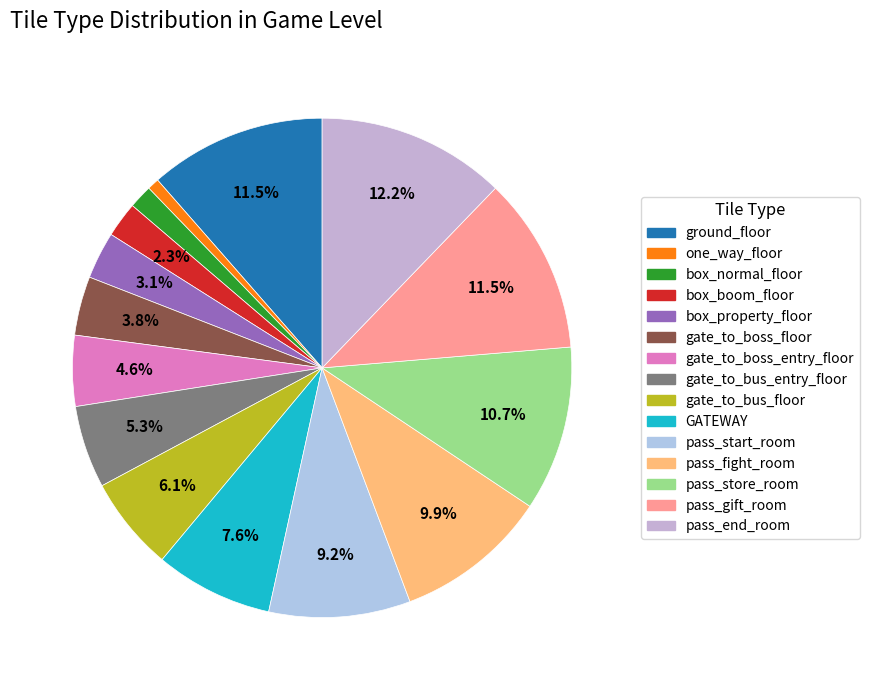

How many slices are in this pie chart?

15